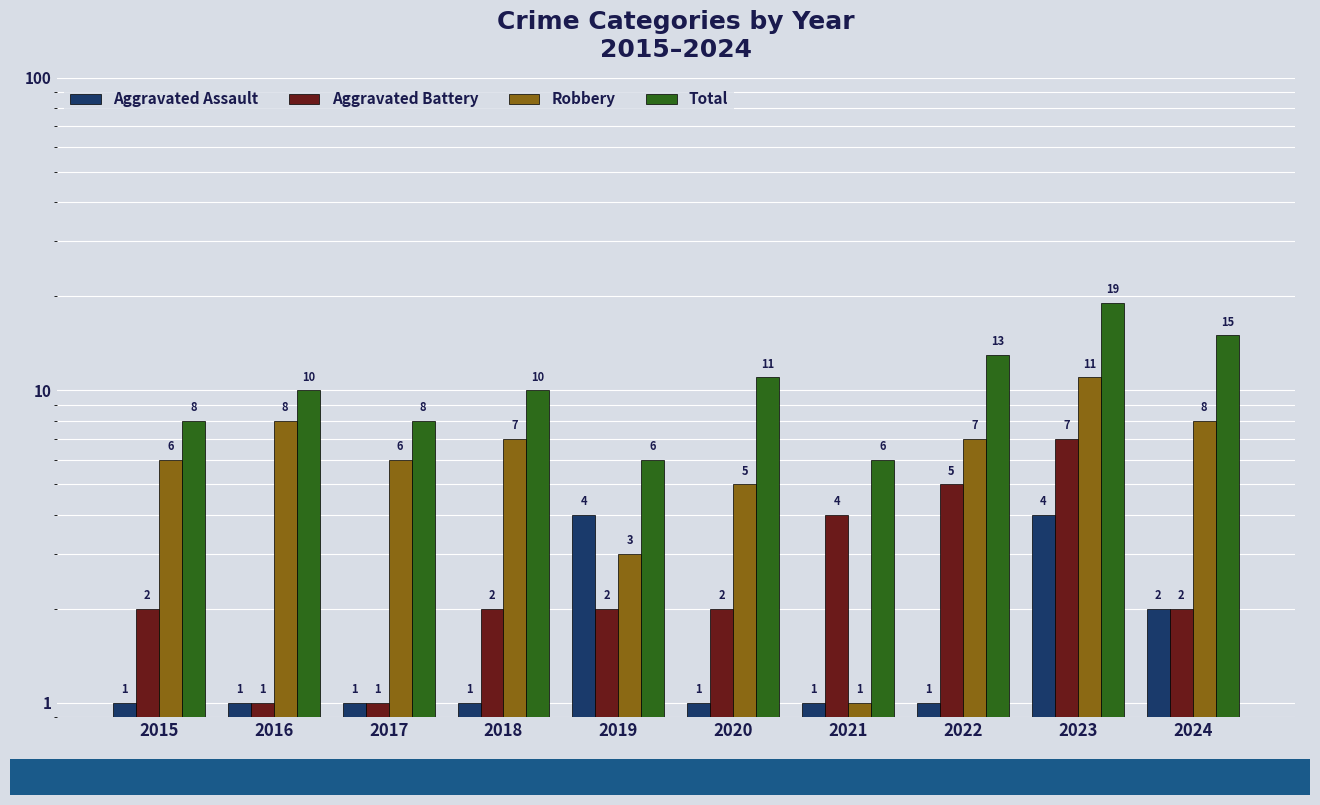

Reading right to left, what are all the values shown in this chart?

Aggravated Assault: 2024=2	2023=4	2022=1	2021=1	2020=1	2019=4	2018=1	2017=1	2016=1	2015=1
Aggravated Battery: 2024=2	2023=7	2022=5	2021=4	2020=2	2019=2	2018=2	2017=1	2016=1	2015=2
Robbery: 2024=8	2023=11	2022=7	2021=1	2020=5	2019=3	2018=7	2017=6	2016=8	2015=6
Total: 2024=15	2023=19	2022=13	2021=6	2020=11	2019=6	2018=10	2017=8	2016=10	2015=8